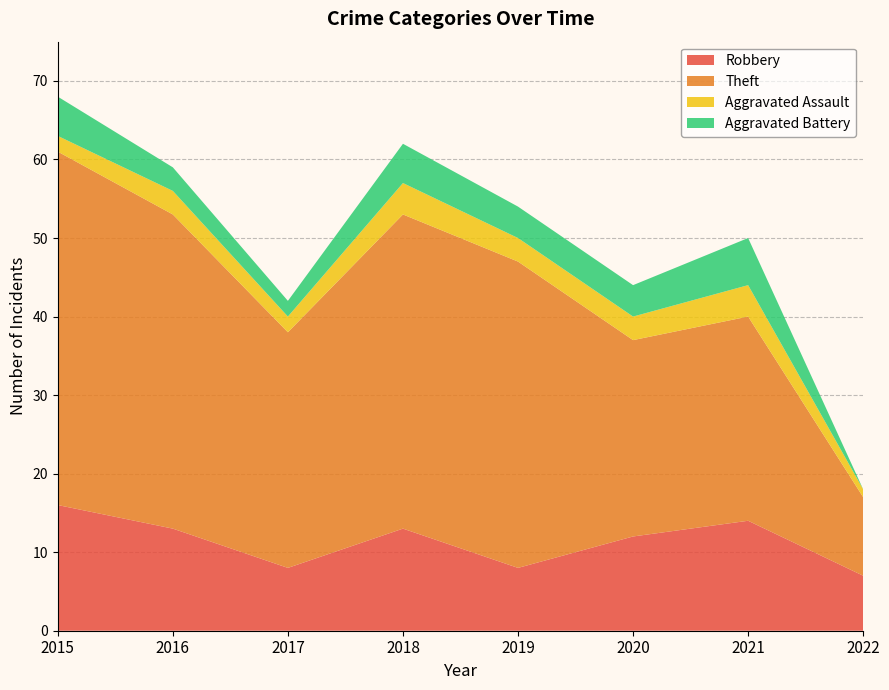

Reading left to right, list all the values displayed in this chart.

Robbery: 2015=16	2016=13	2017=8	2018=13	2019=8	2020=12	2021=14	2022=7
Theft: 2015=45	2016=40	2017=30	2018=40	2019=39	2020=25	2021=26	2022=10
Aggravated Assault: 2015=2	2016=3	2017=2	2018=4	2019=3	2020=3	2021=4	2022=1
Aggravated Battery: 2015=5	2016=3	2017=2	2018=5	2019=4	2020=4	2021=6	2022=0